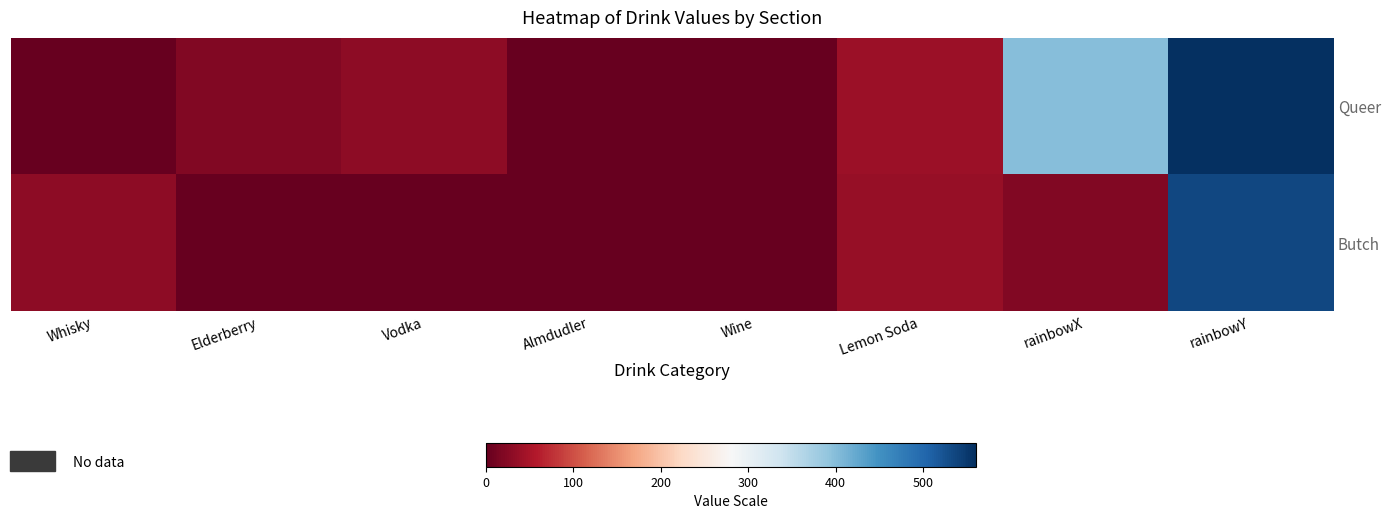

Reading left to right, transcribe all the data shown in this chart.

Queer: Whisky=0.0	Elderberry=20.0	Vodka=30.0	Almdudler=0.0	Wine=0.0	Lemon Soda=40.0	rainbowX=400.0	rainbowY=560.8
Butch: Whisky=29.3	Elderberry=0.0	Vodka=0.0	Almdudler=0.0	Wine=0.0	Lemon Soda=36.1	rainbowX=20.0	rainbowY=536.6